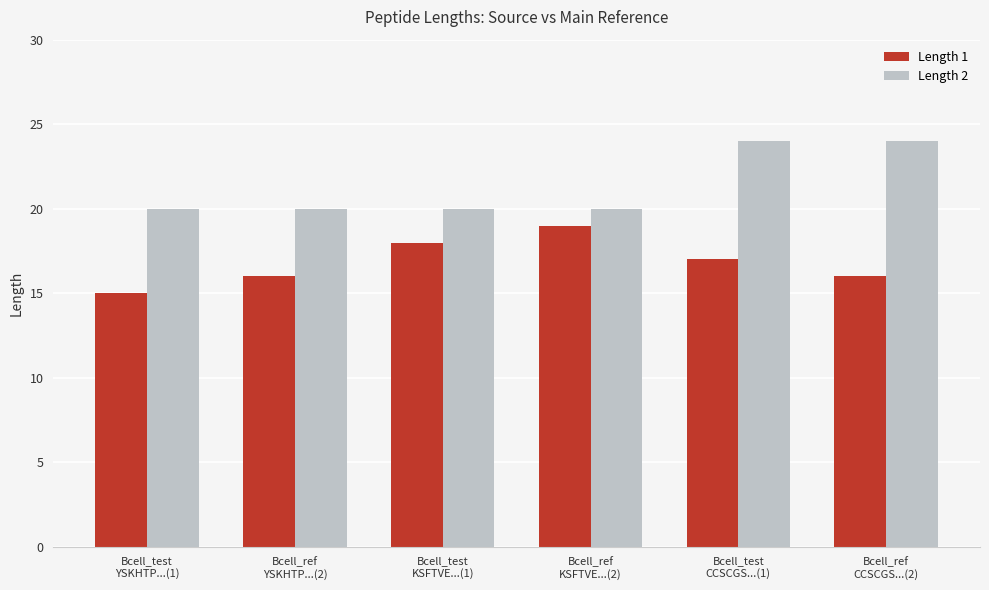

List the series in order of their overall mean, lowest first.

Length 1, Length 2